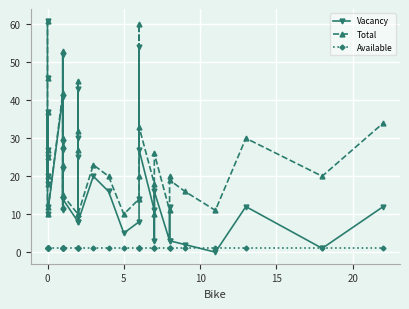

What is the greatest value displayed?

61